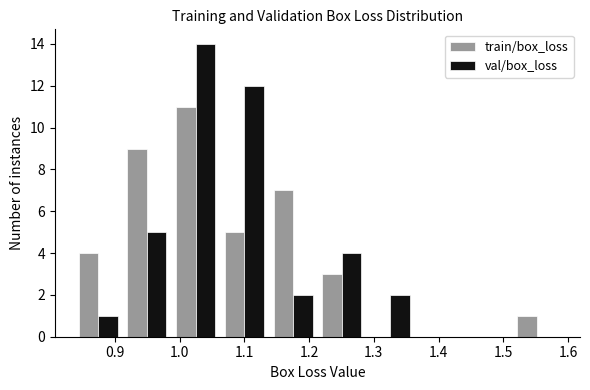

Reading left to right, transcribe this chart: for each range on the x-axis, give the height of each series' bar. Neither the bar edges nor the heights are printed on the chart, so give them approximately, as read against the axes.

0.84 to 0.91: train/box_loss=4	val/box_loss=1
0.91 to 0.99: train/box_loss=9	val/box_loss=5
0.99 to 1.06: train/box_loss=11	val/box_loss=14
1.06 to 1.14: train/box_loss=5	val/box_loss=12
1.14 to 1.21: train/box_loss=7	val/box_loss=2
1.21 to 1.29: train/box_loss=3	val/box_loss=4
1.29 to 1.36: train/box_loss=0	val/box_loss=2
1.36 to 1.44: train/box_loss=0	val/box_loss=0
1.44 to 1.51: train/box_loss=0	val/box_loss=0
1.51 to 1.59: train/box_loss=1	val/box_loss=0